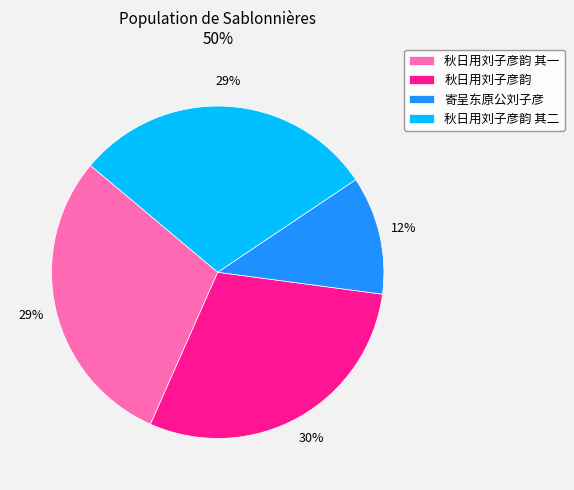

Is the sum of 秋日用刘子彦韵 其一 and 秋日用刘子彦韵 greater than half?

Yes